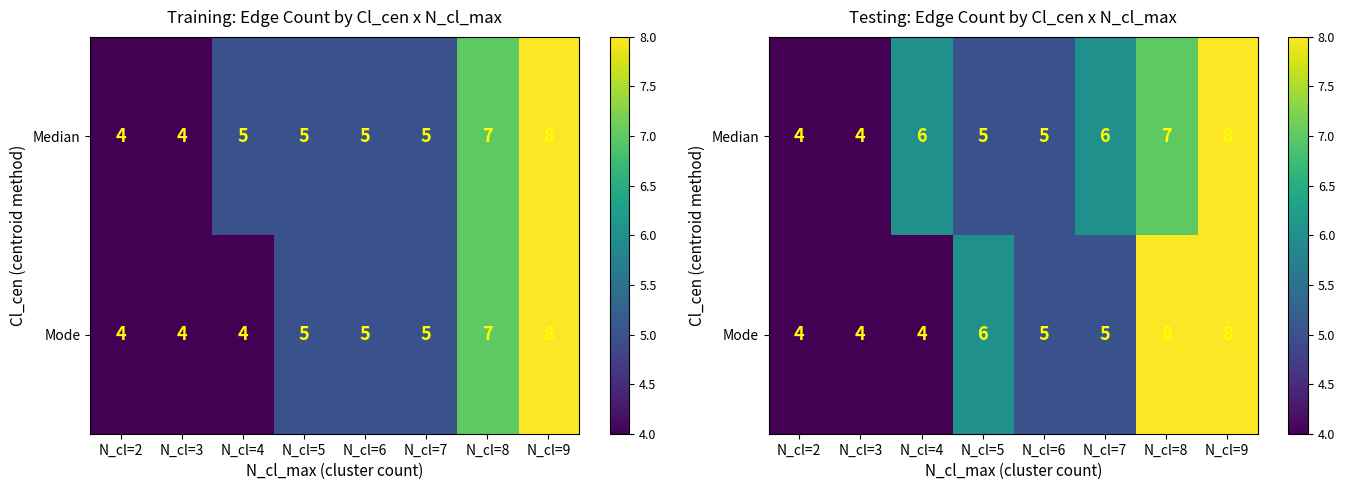

Which series has the largest range (max minus min)?

Median